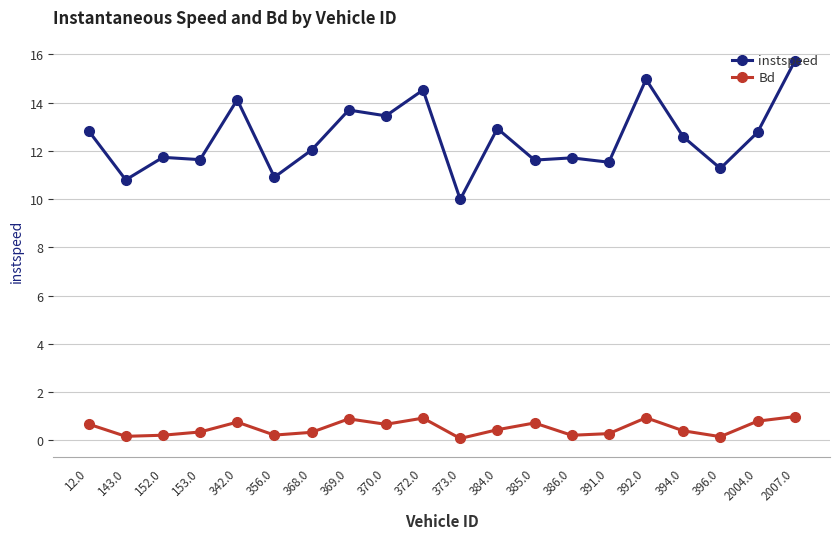

How many lines are shown in the chart?

2